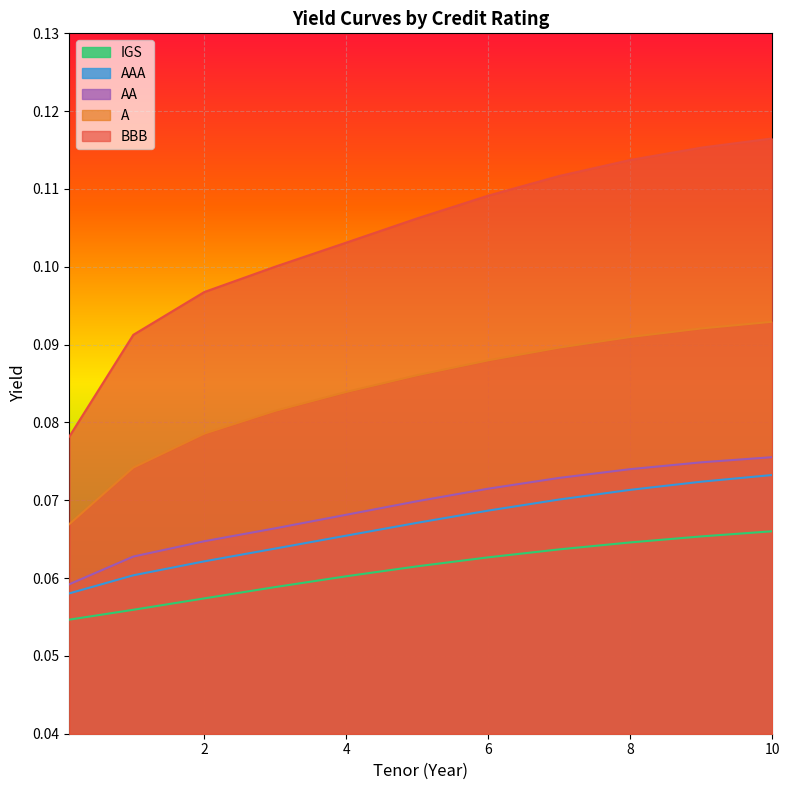

True or false: A has more than 2 points higher than both neighbors.

False